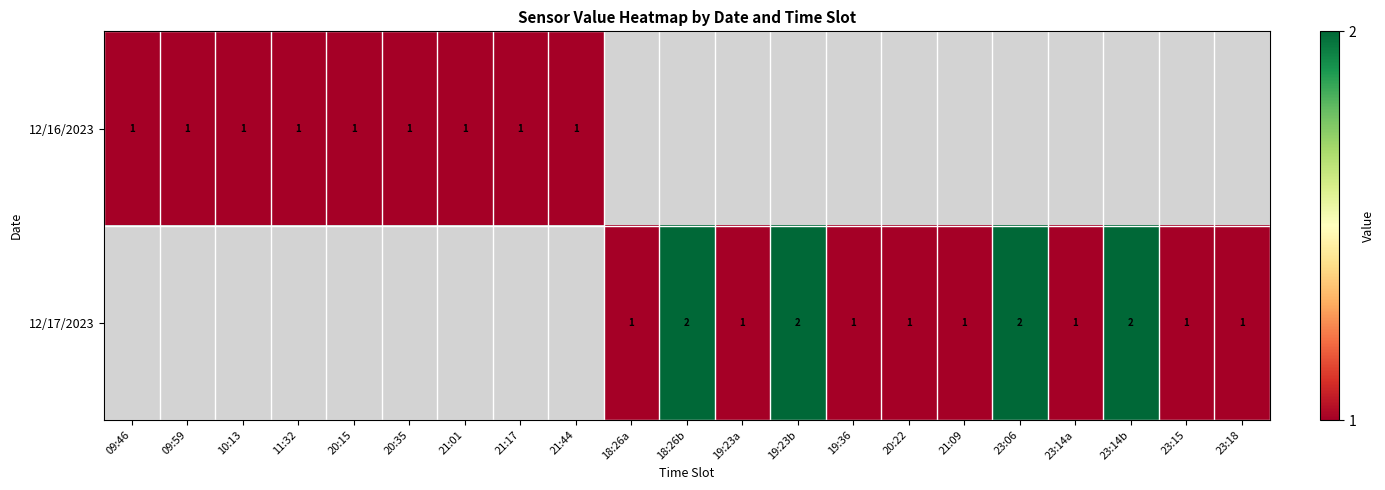

Is it true that 12/17/2023 equals 1 at 20:22?

True